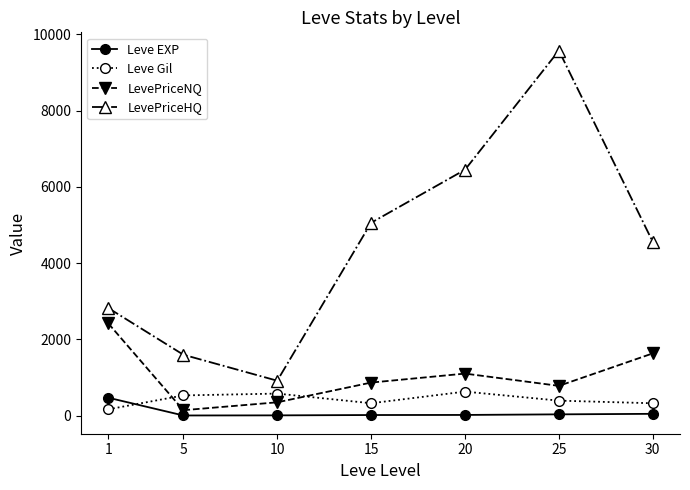

At which category is the sum across all series the highest?

25